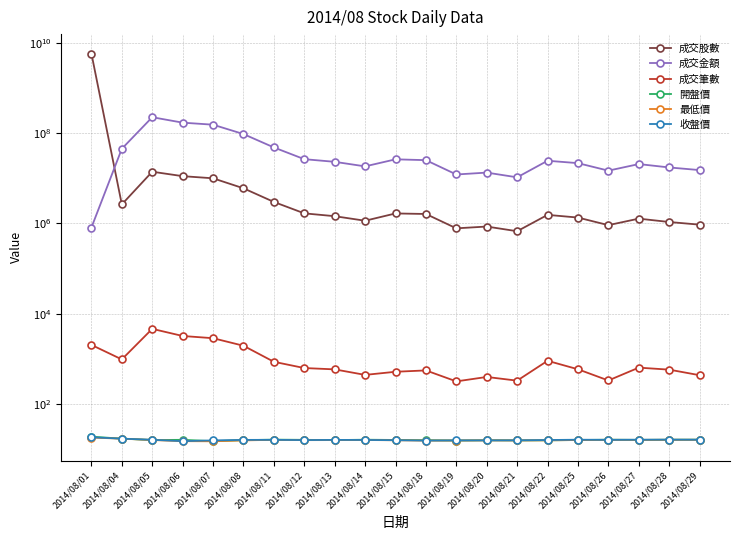

Which category has the lowest value in the 最低價 series?

2014/08/07